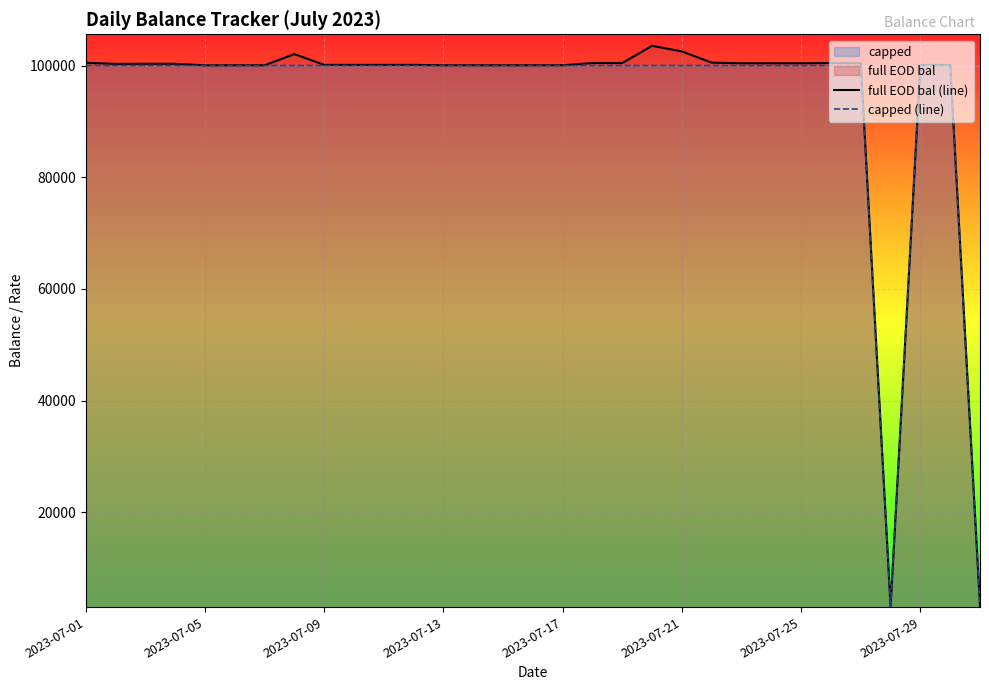

Which series has the largest range (max minus min)?

full EOD bal (line)